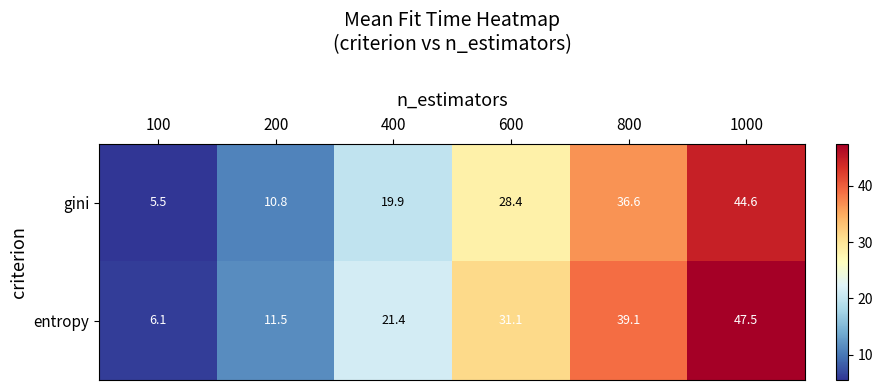

Reading left to right, extract all data points from this chart.

gini: 5.5	10.8	19.9	28.4	36.6	44.6
entropy: 6.1	11.5	21.4	31.1	39.1	47.5